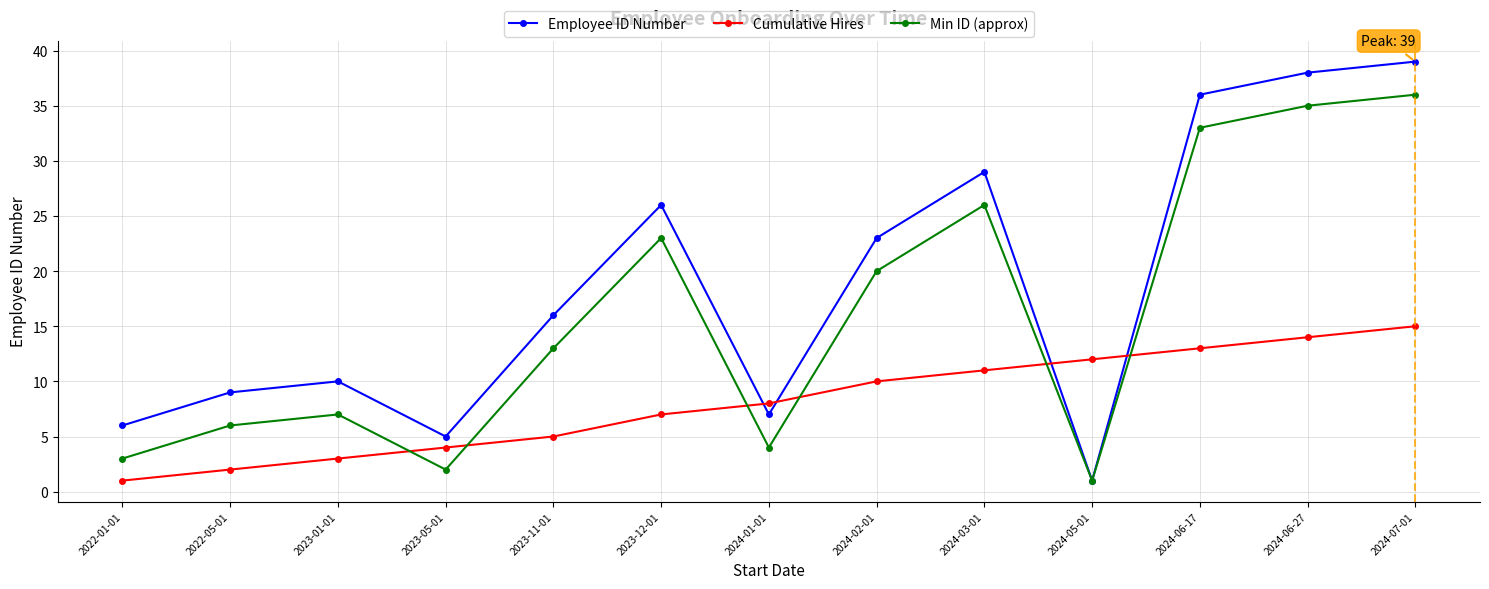

What is the label of the 10th point from the left?

2024-05-01